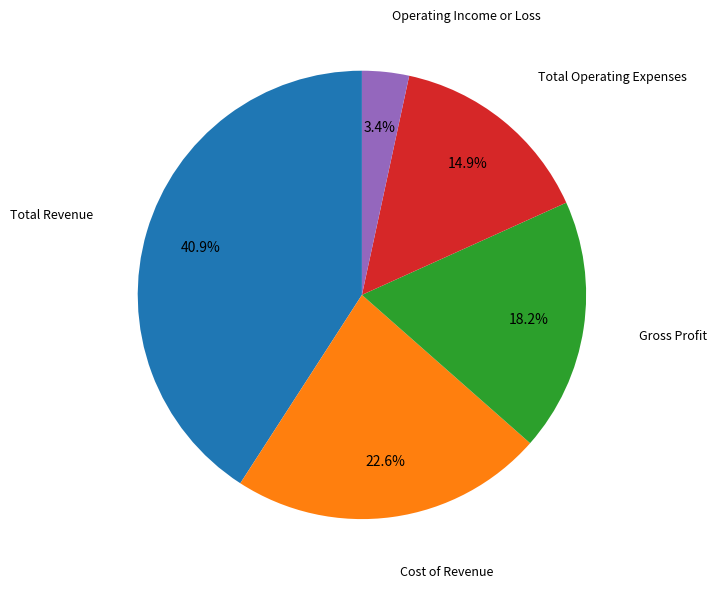

Is there a majority slice in this chart?

No